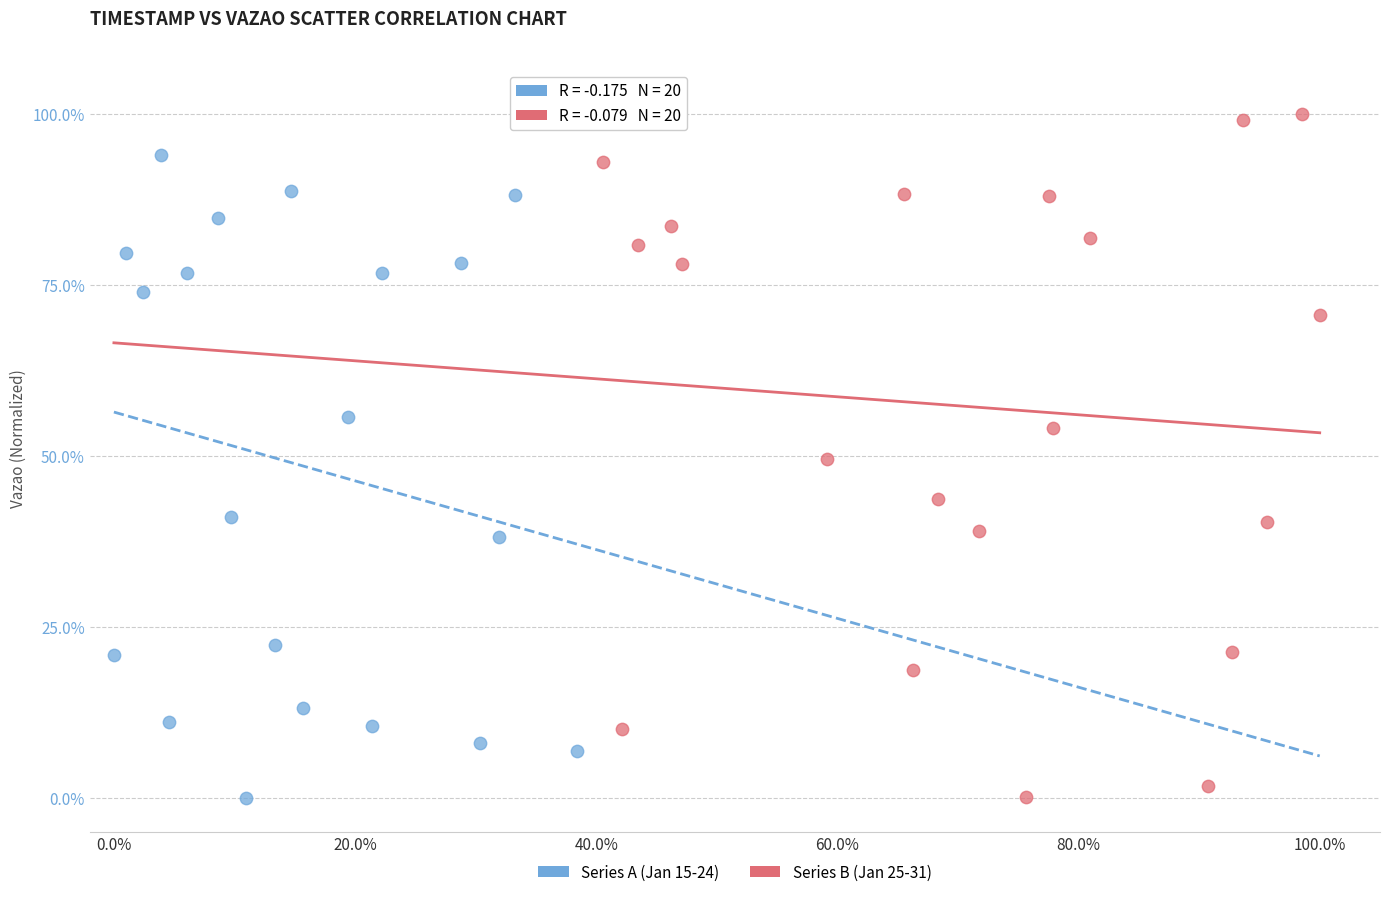

Which series reaches the maximum Y coordinate?

Series B (Jan 25-31)